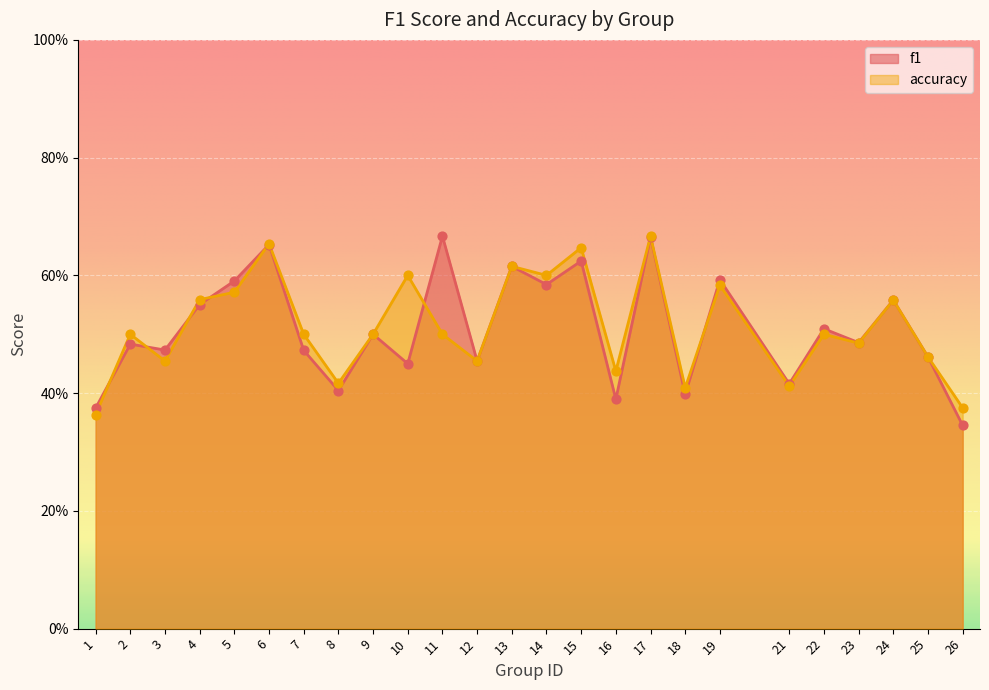

At which category is the sum across all series the highest?

17